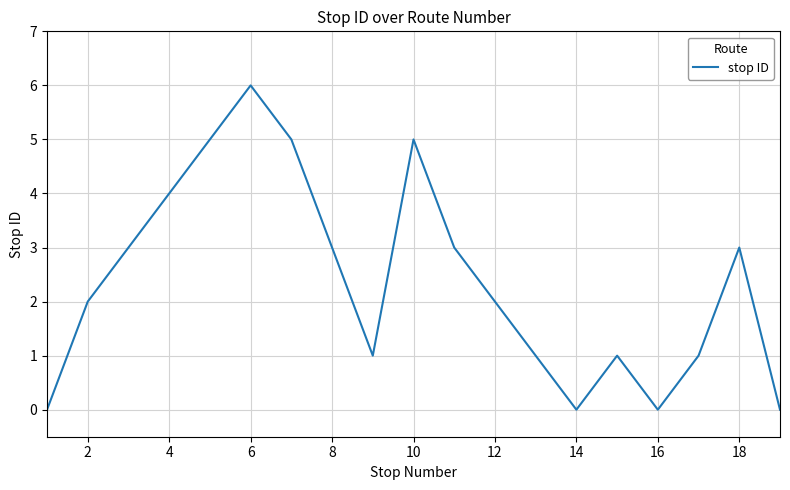

What is the maximum value shown in the chart?

6